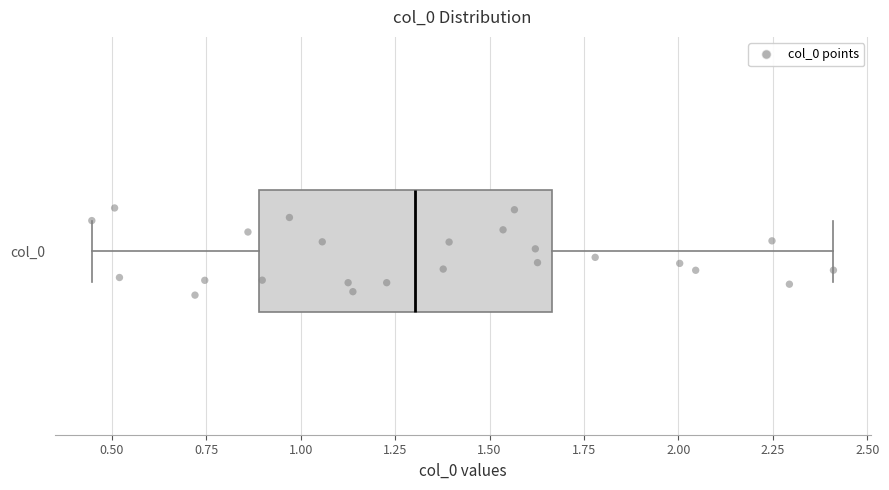

Transcribe this box plot: give where the median line is, the range the box spans, and where the two whiskers end, as read against the x-axis. The values are not printed on the chart, so give them approximately, as read against the axis.

median 1.30, box 0.90 to 1.65, whiskers 0.45 to 2.40